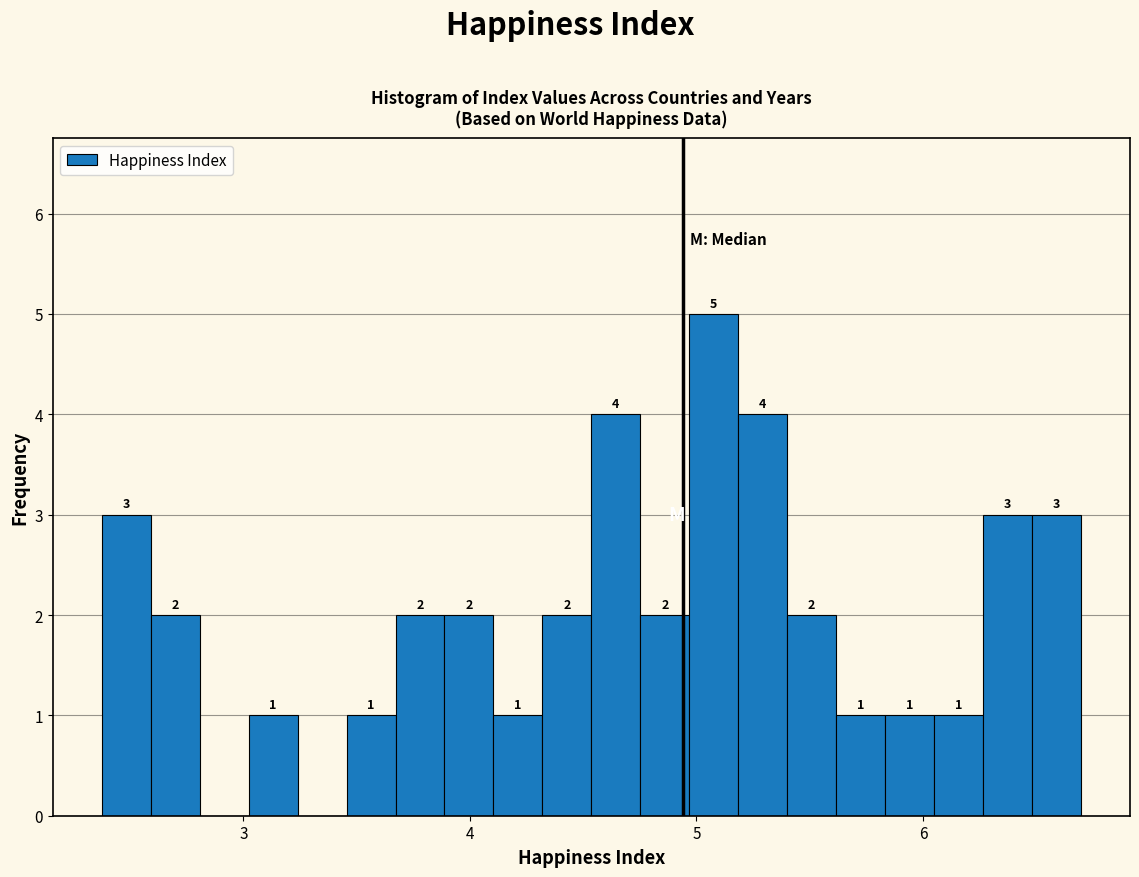

Read against the x-axis, roughly where is the centre of the tallest bar?

5.1